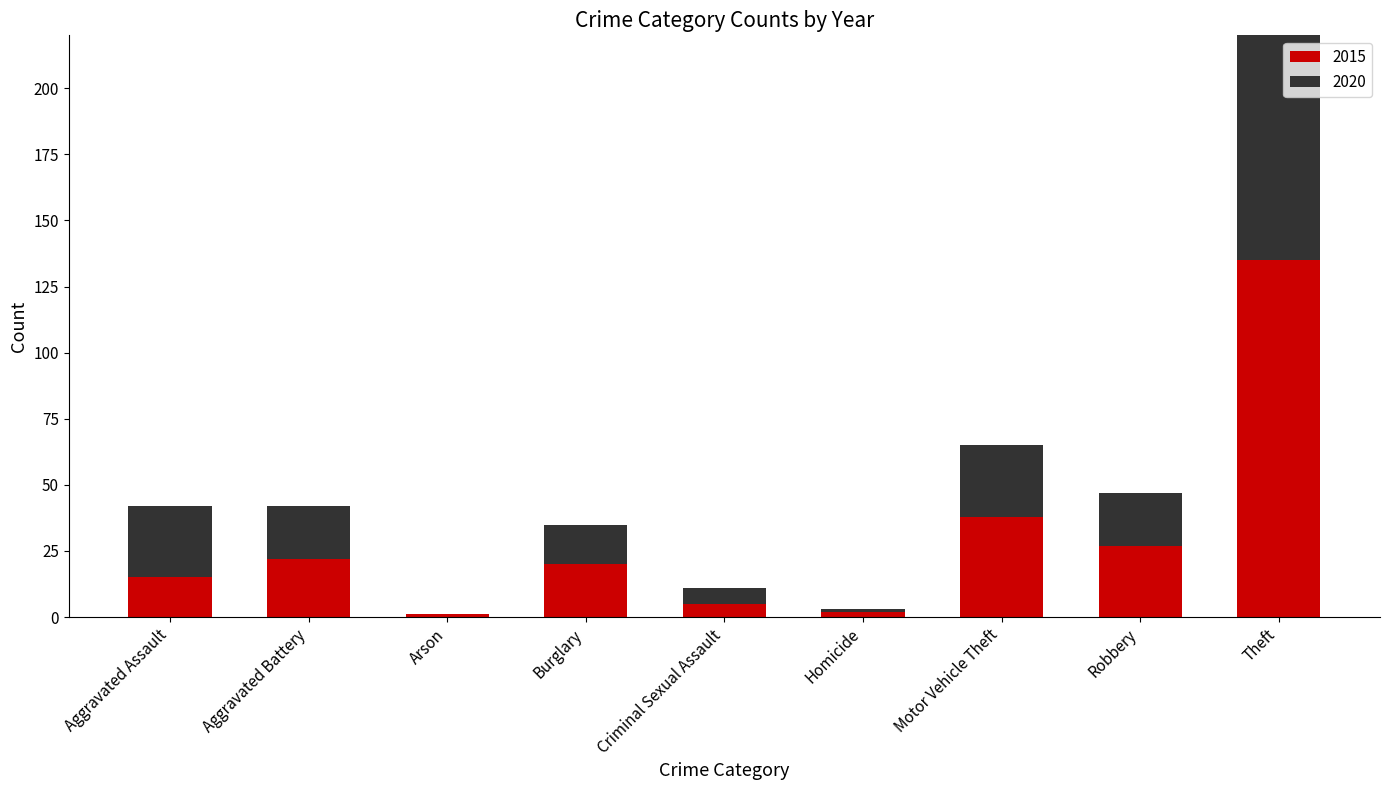

Which series has the widest spread of values?

2015